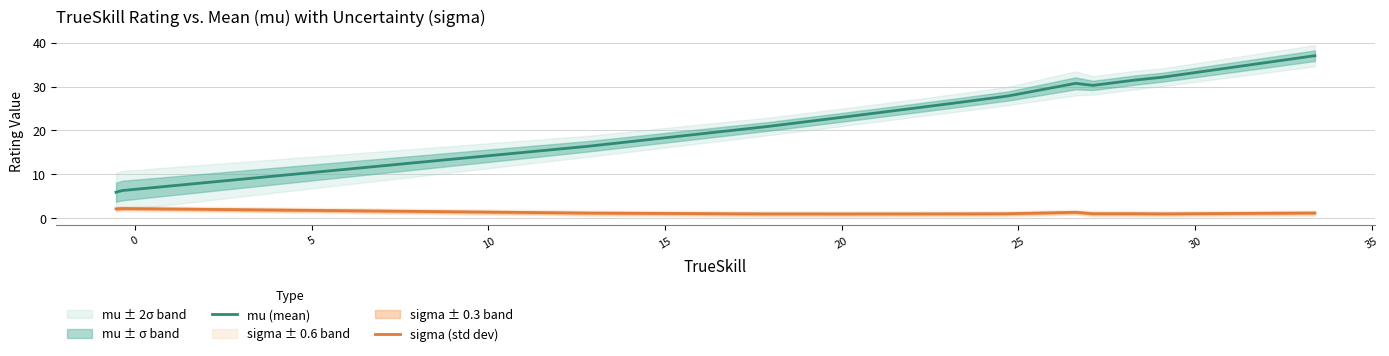

True or false: sigma (std dev) and mu (mean) cross at least once.

False